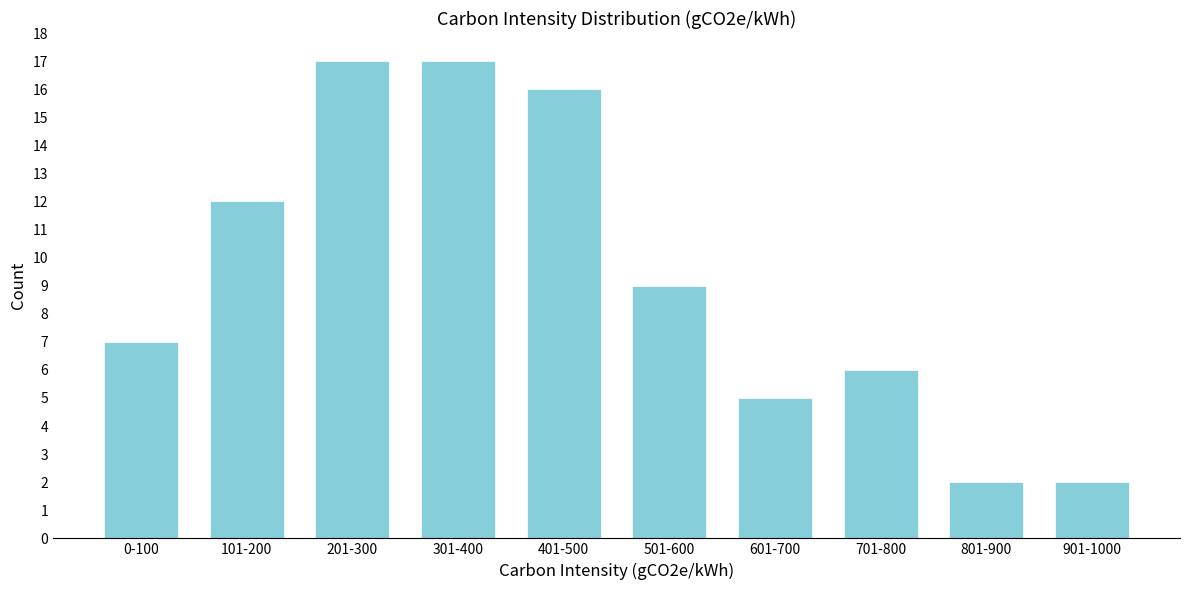

Reading right to left, extract all data points from this chart.

2	2	6	5	9	16	17	17	12	7